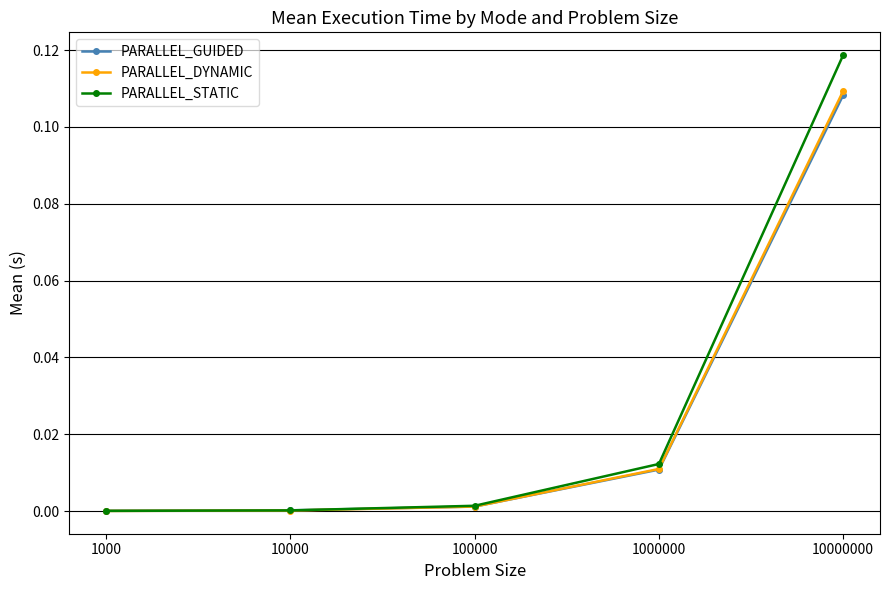

Is this an area chart (filled region under the line)?

No